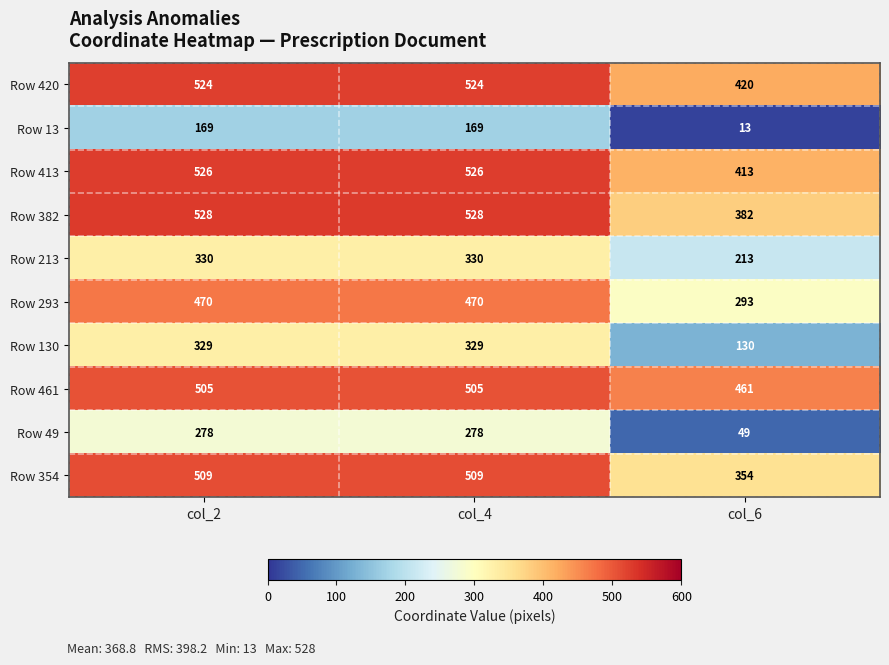

What is the minimum value for Row 382?

382